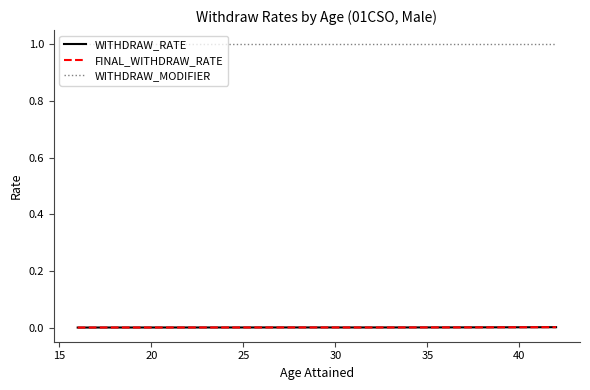

List the series in order of their peak value, highest first.

WITHDRAW_MODIFIER, WITHDRAW_RATE, FINAL_WITHDRAW_RATE